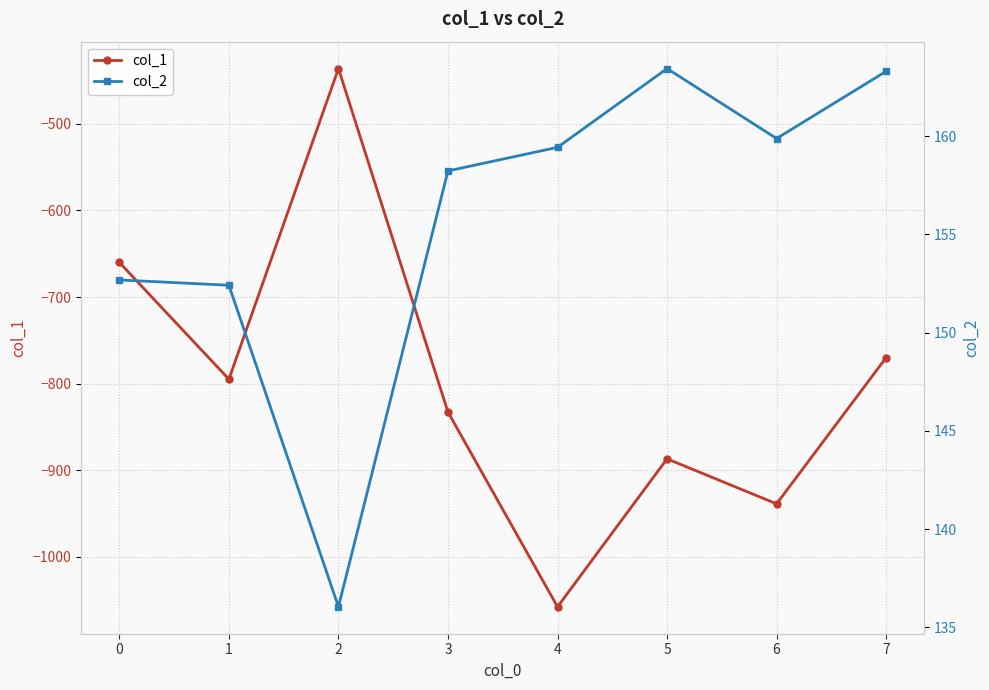

True or false: col_2 has a value of 159.9 at 6.

True